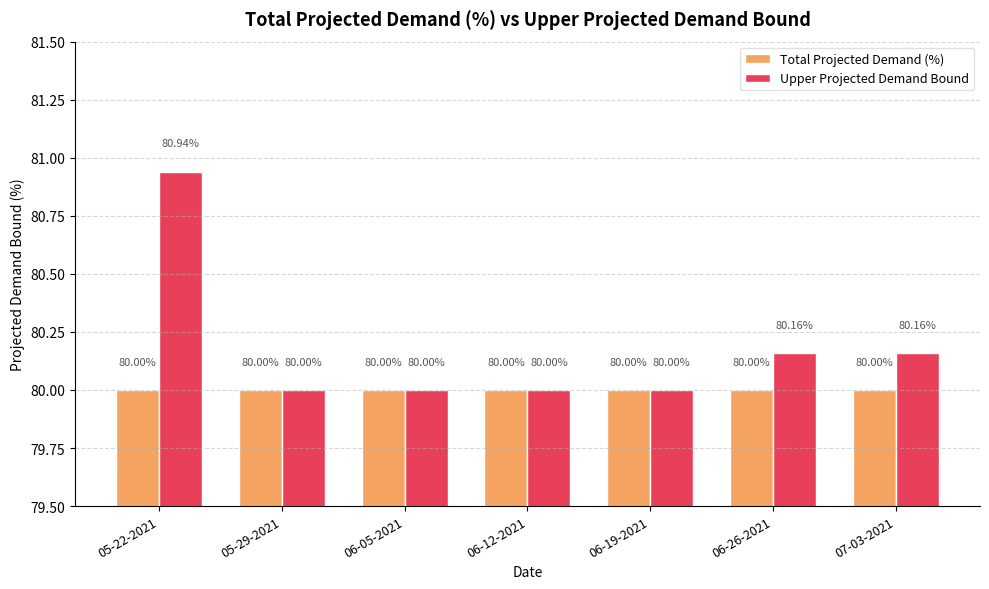

What is the difference between the maximum and minimum values in the Upper Projected Demand Bound series?

0.9